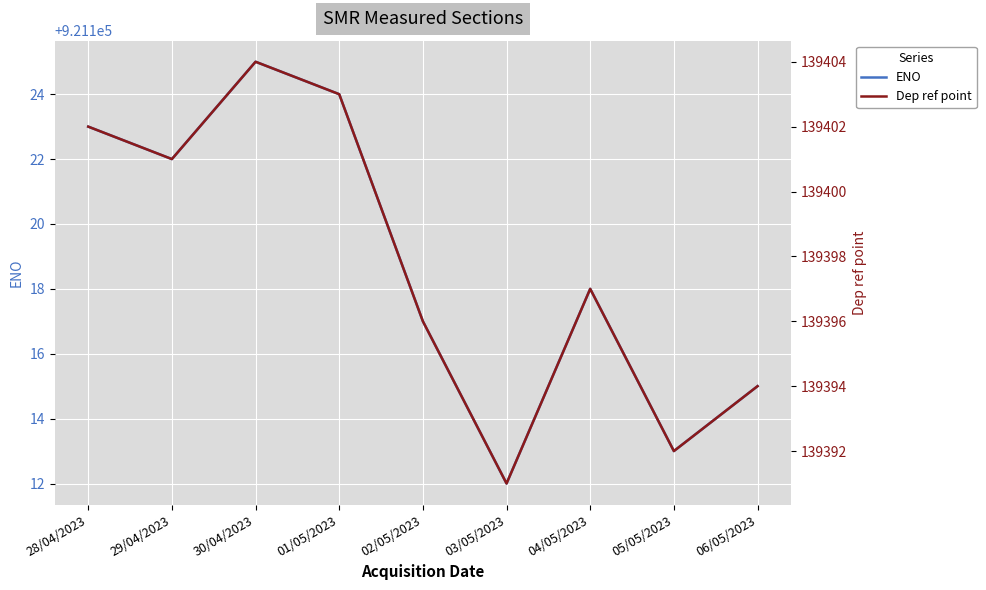

The value of ENO at 03/05/2023 is 921112. True or false?

True